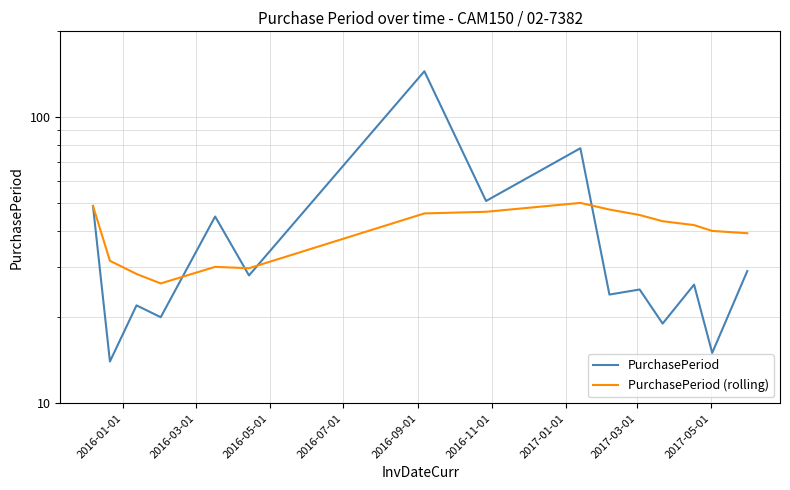

Rank the series by their average value, from lowest to highest.

PurchasePeriod, PurchasePeriod (rolling)